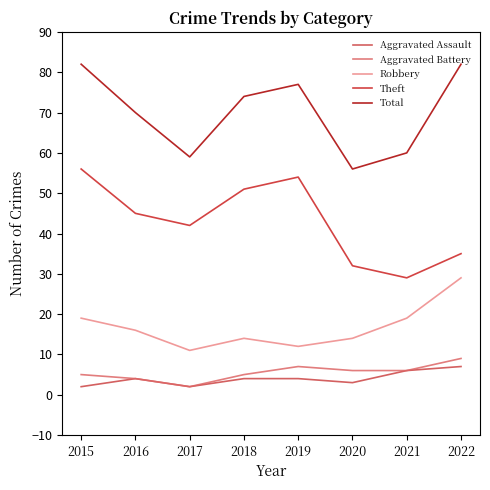

At how many categories does at least one series exceed 63?

5